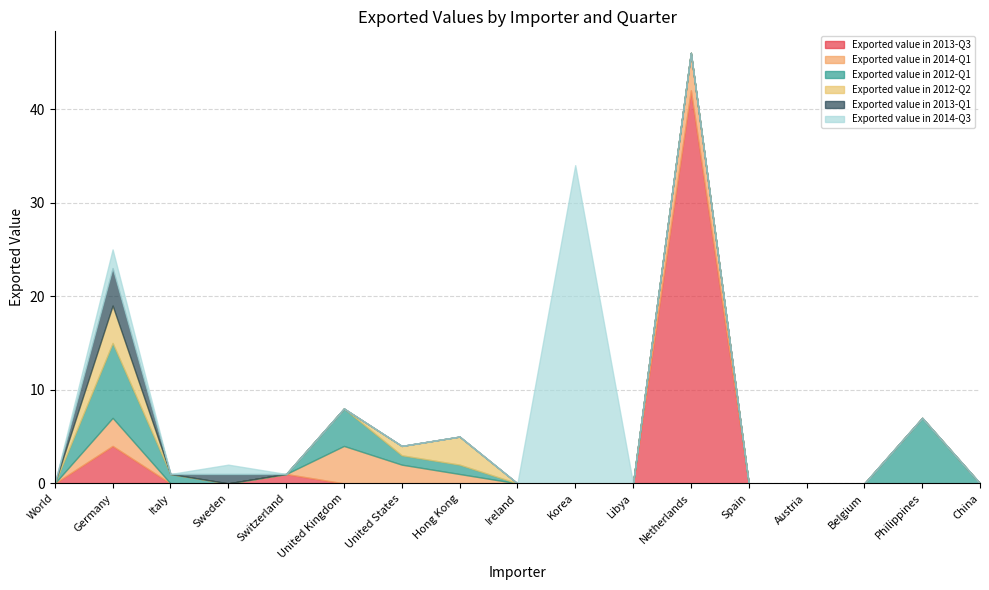

Rank the categories by Exported value in 2014-Q3 value from highest to lowest.

Korea, Germany, Sweden, World, Italy, Switzerland, United Kingdom, United States, Hong Kong, Ireland, Libya, Netherlands, Spain, Austria, Belgium, Philippines, China